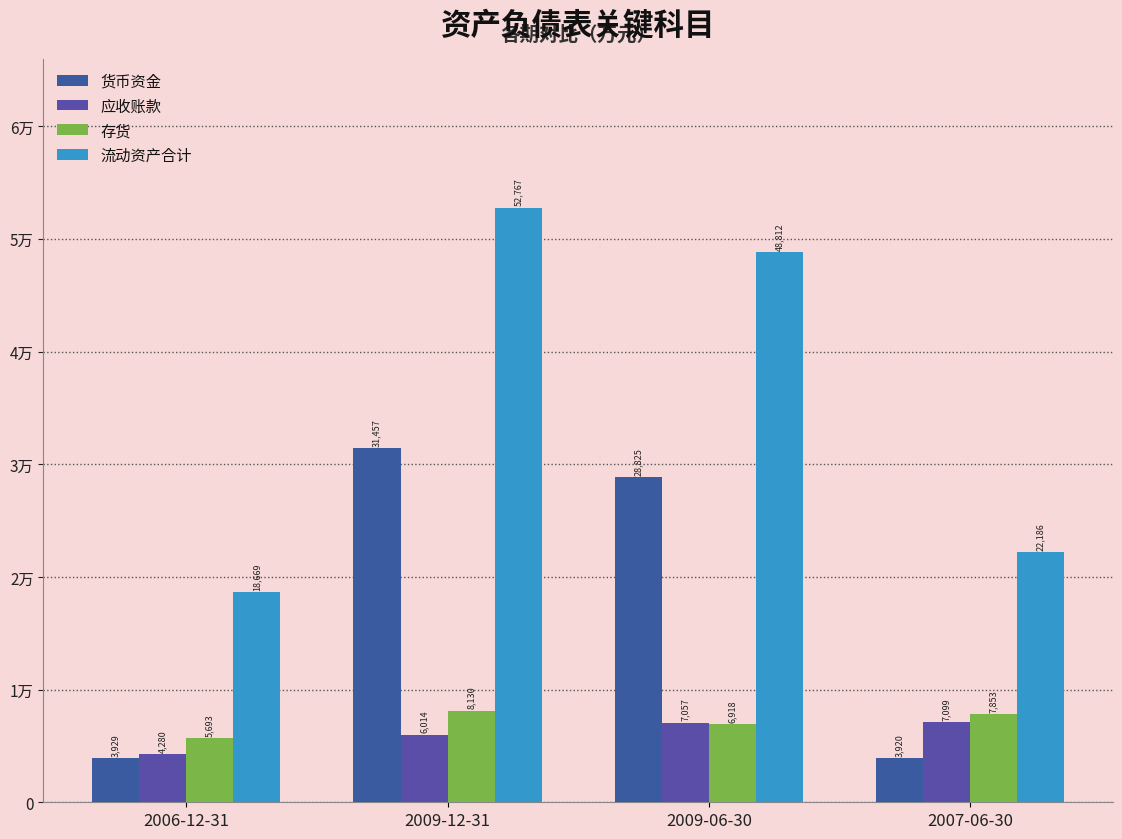

The value of 货币资金 at 2009-06-30 is 28825. True or false?

True